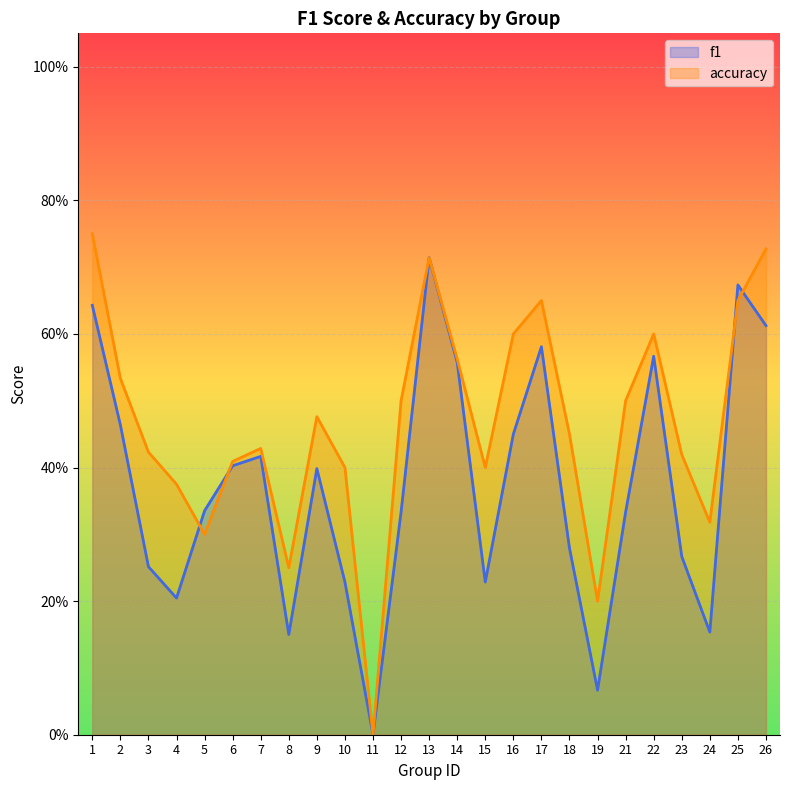

What are all the series names shown in the legend?

f1, accuracy